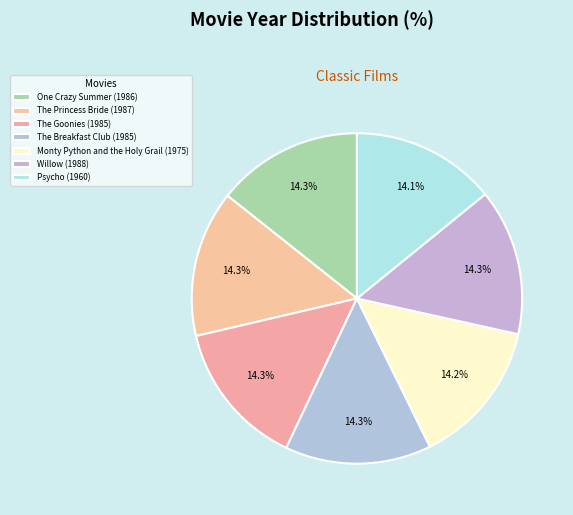

Rank the categories by value from highest to lowest.

Willow, The Princess Bride, One Crazy Summer, The Goonies, The Breakfast Club, Monty Python and the Holy Grail, Psycho